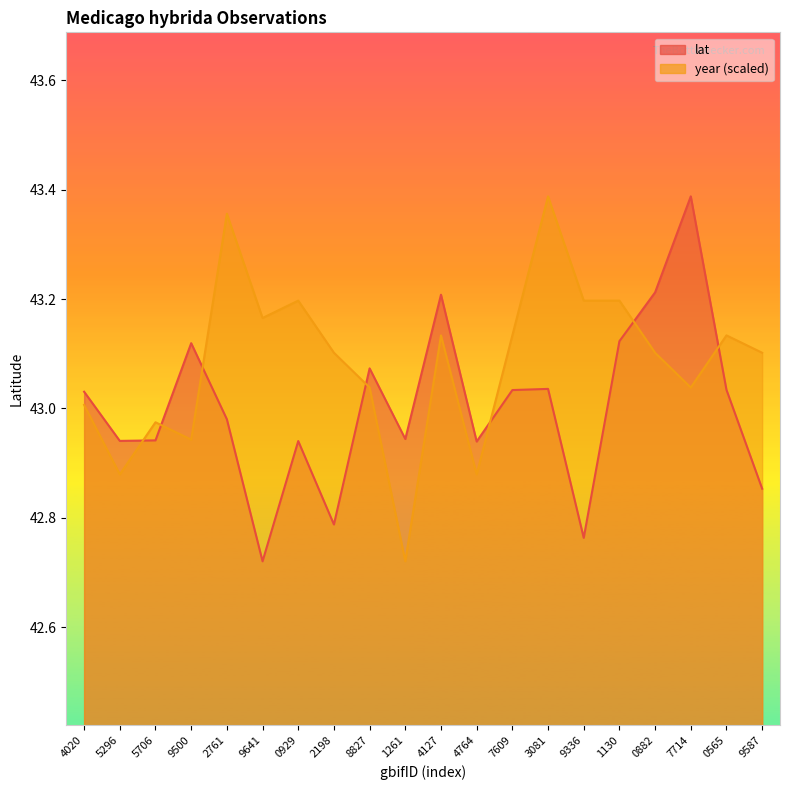

True or false: year has more than 0 points higher than both neighbors.

True